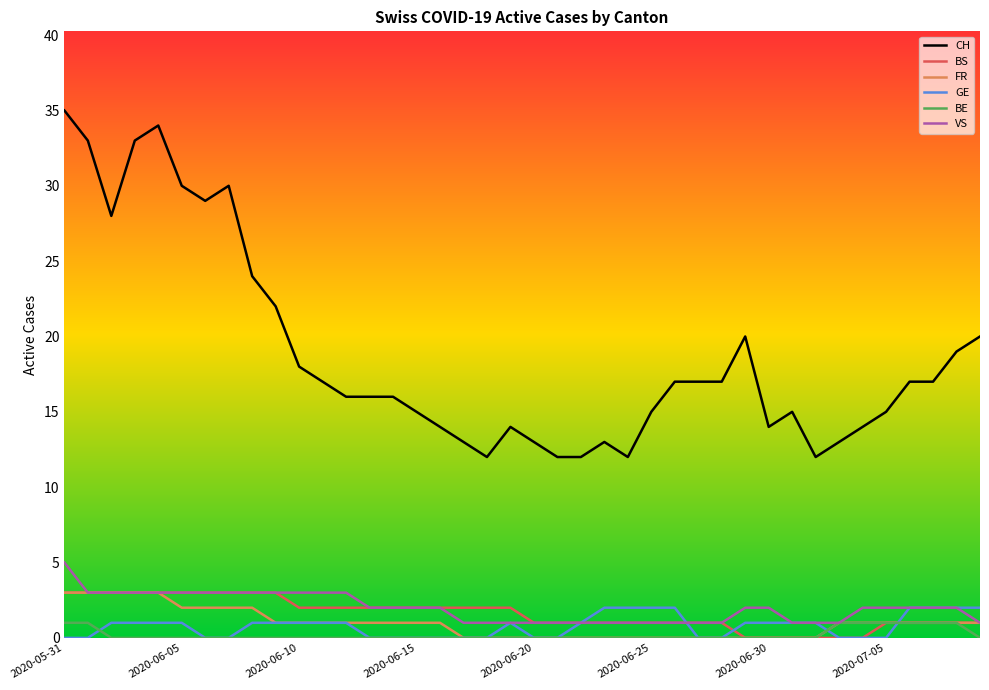

Which series has the largest total across all categories?

CH